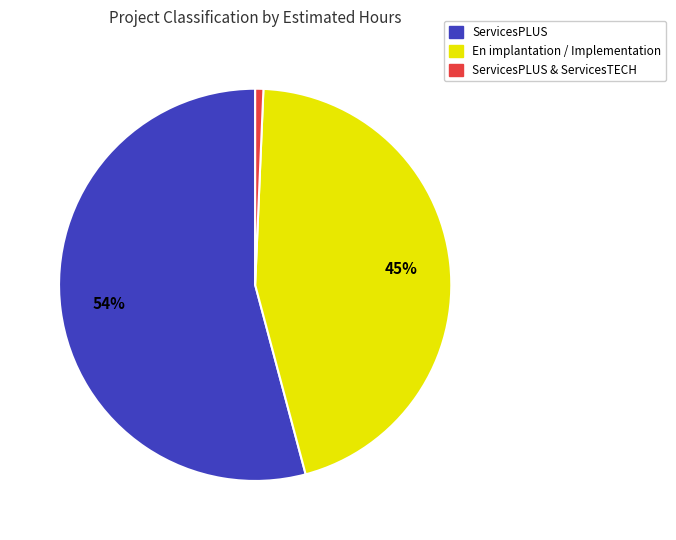

Does any single category account for the majority?

Yes